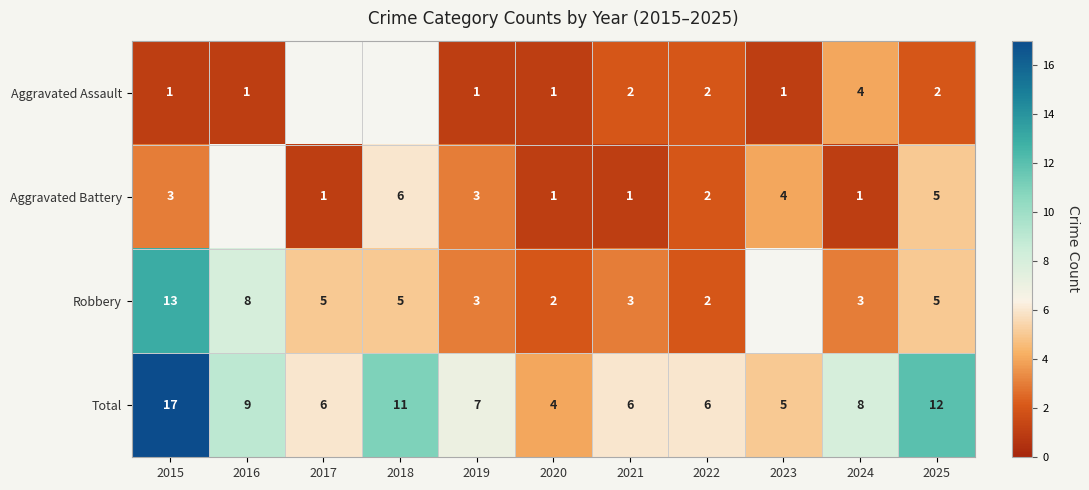

How many data points in Total are above 7?

5